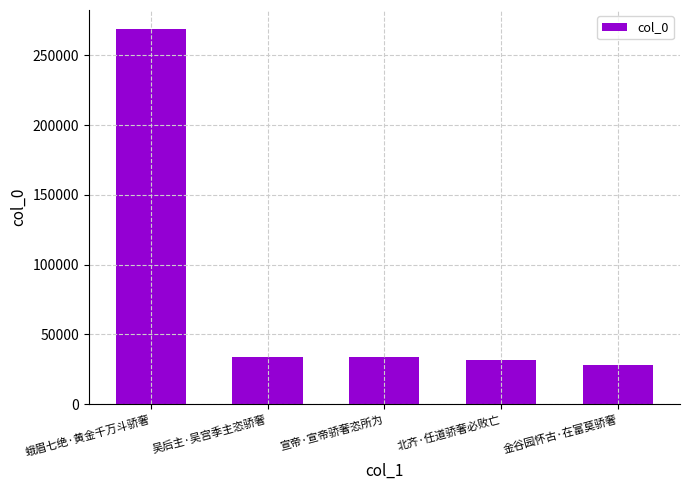

At which category does the chart reach its minimum across all series?

金谷园怀古·在富莫骄奢